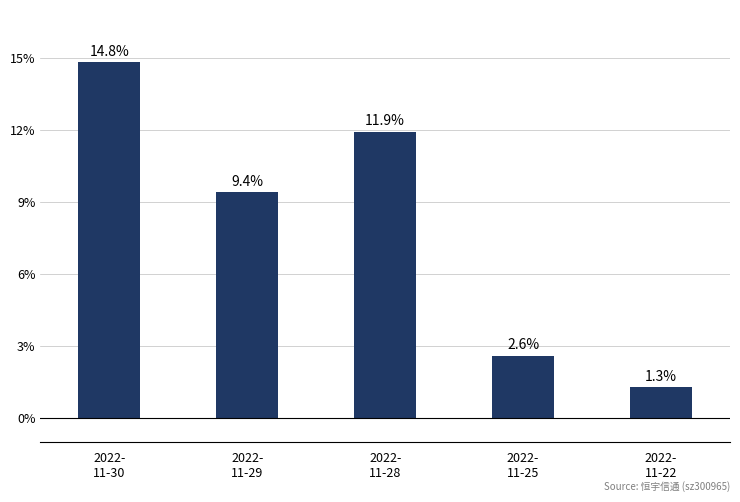

List the labels in order of value, largest first.

2022-
11-30, 2022-
11-28, 2022-
11-29, 2022-
11-25, 2022-
11-22